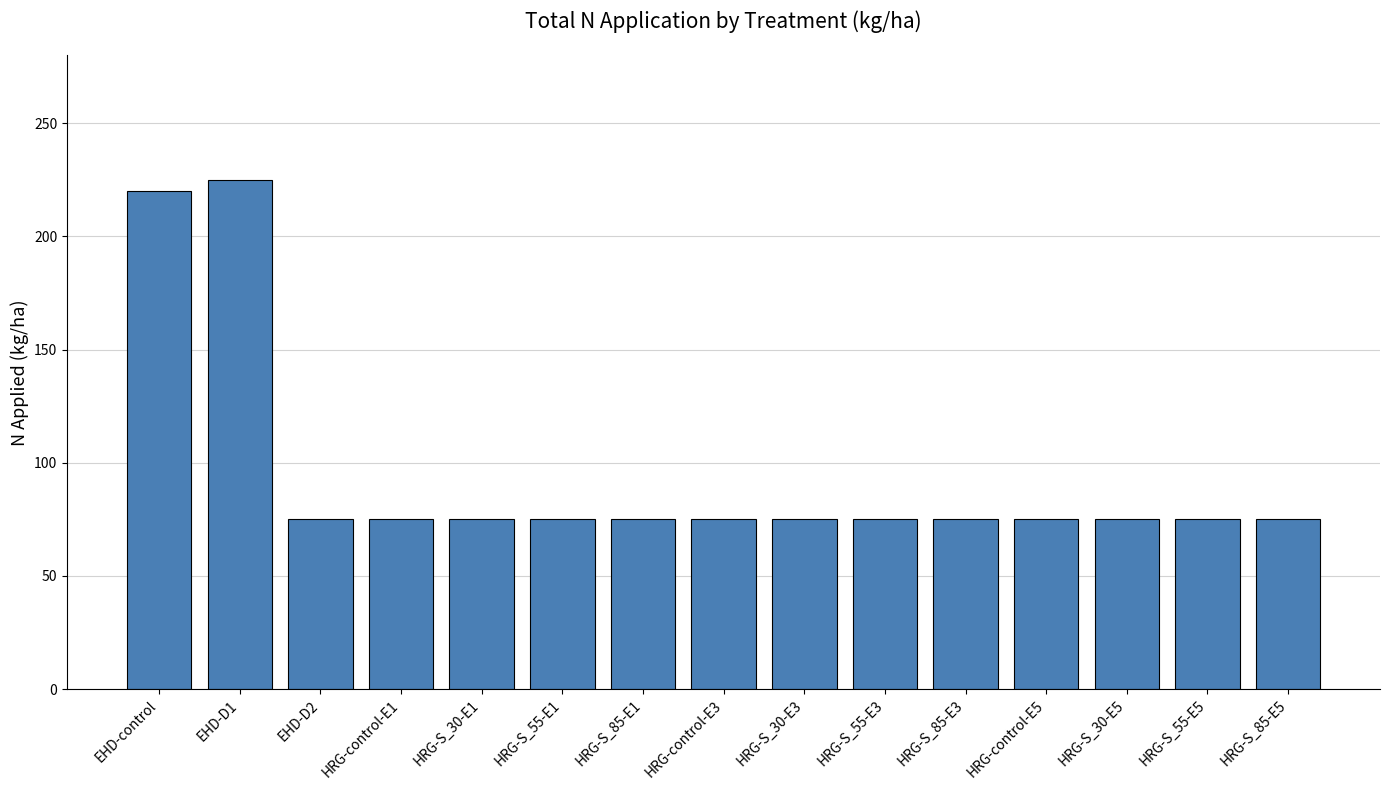

What is the minimum value shown in the chart?

75